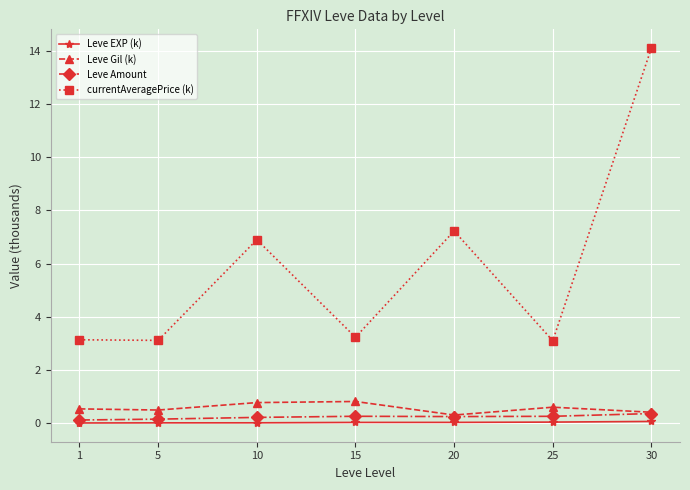

What is the difference between the maximum and minimum values in the Leve Amount series?

0.2